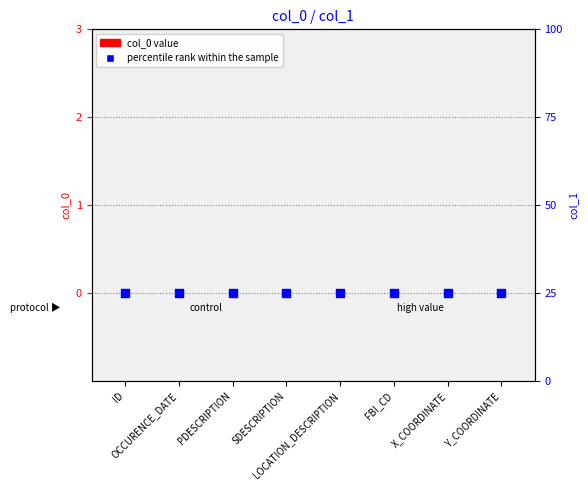

What are all the series names shown in the legend?

col_0 value, percentile rank within the sample